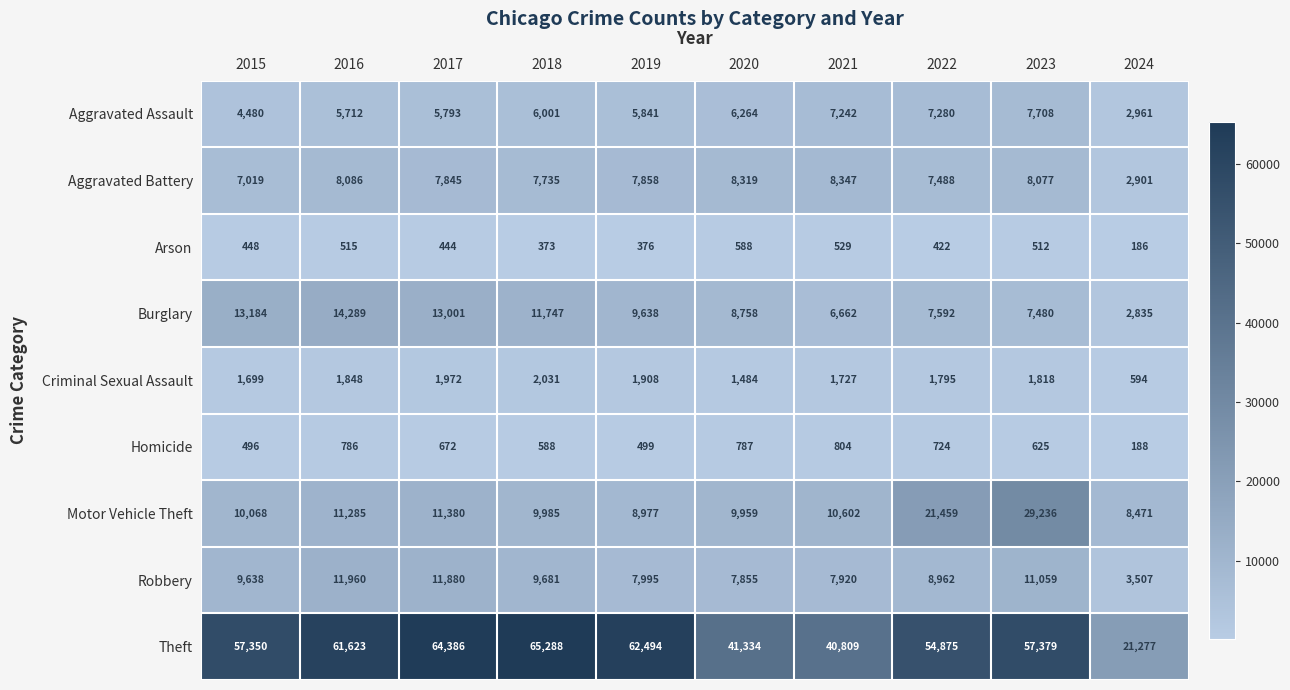

Rank the series at 2015 from lowest to highest value.

Arson, Homicide, Criminal Sexual Assault, Aggravated Assault, Aggravated Battery, Robbery, Motor Vehicle Theft, Burglary, Theft